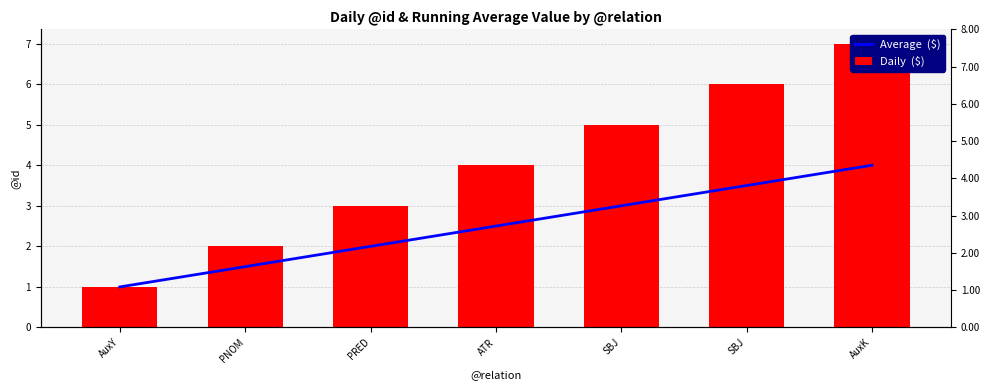

At which category does the chart reach its minimum across all series?

AuxY